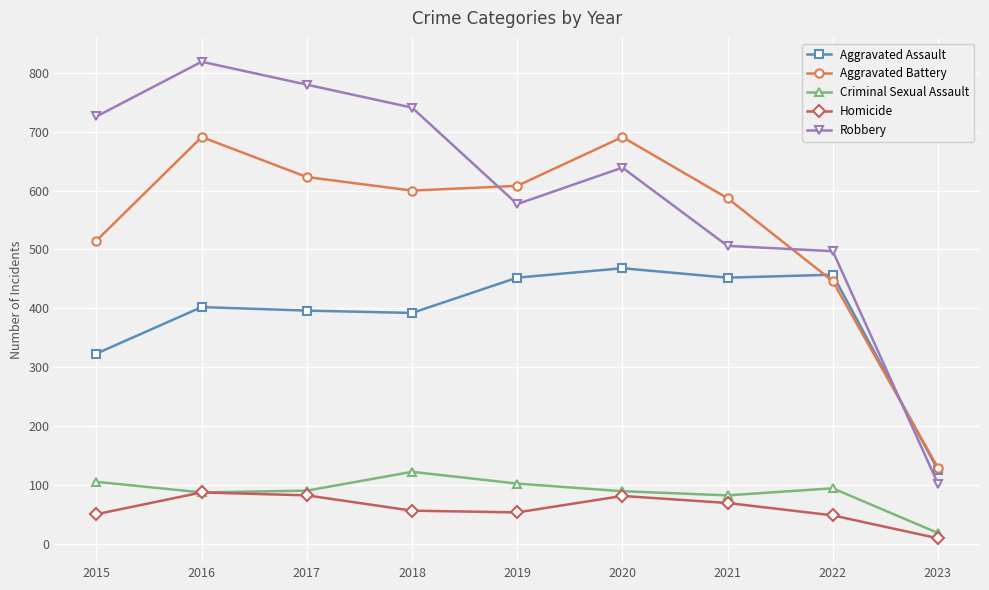

Which series has the widest spread of values?

Robbery